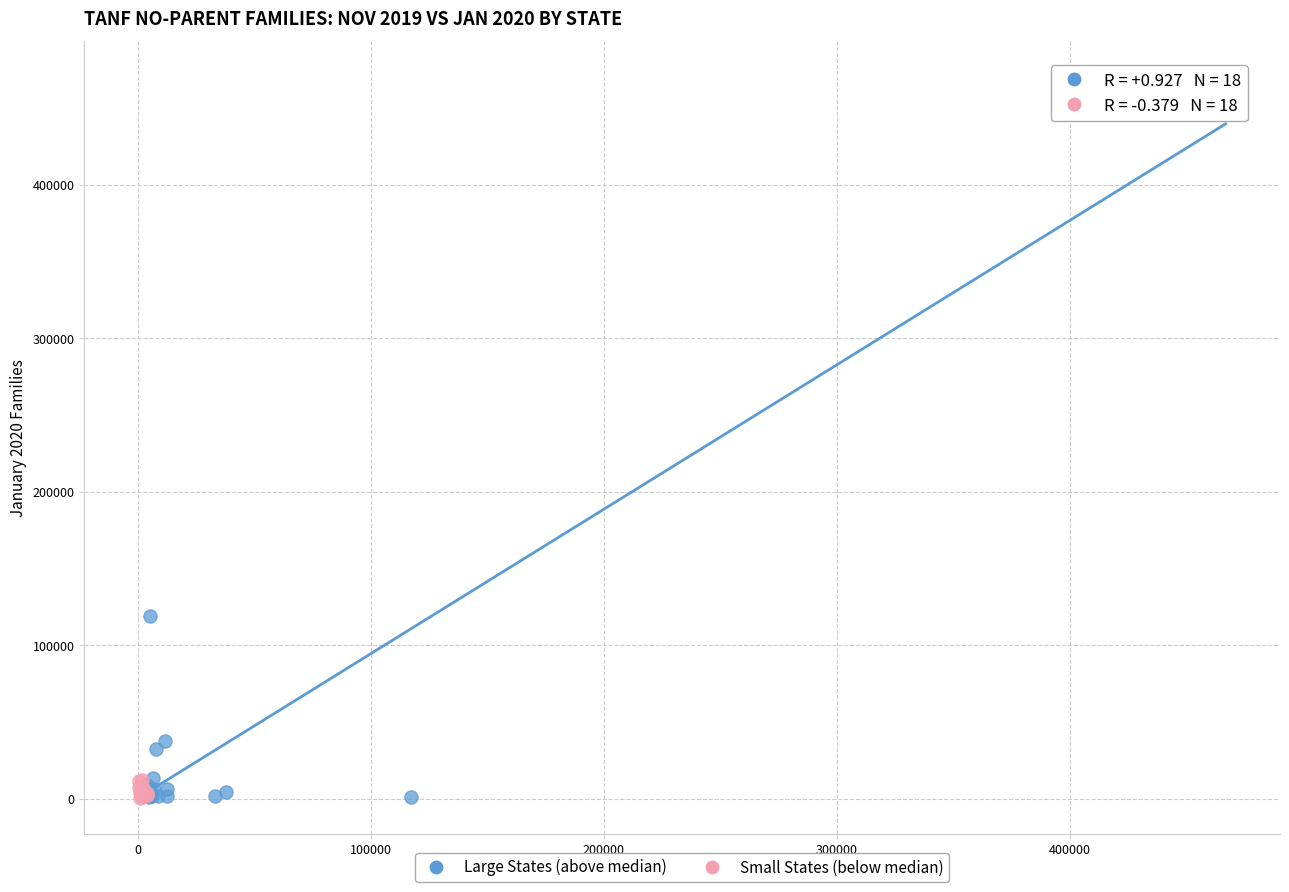

Which series contains the highest Y value?

Large States (above median)